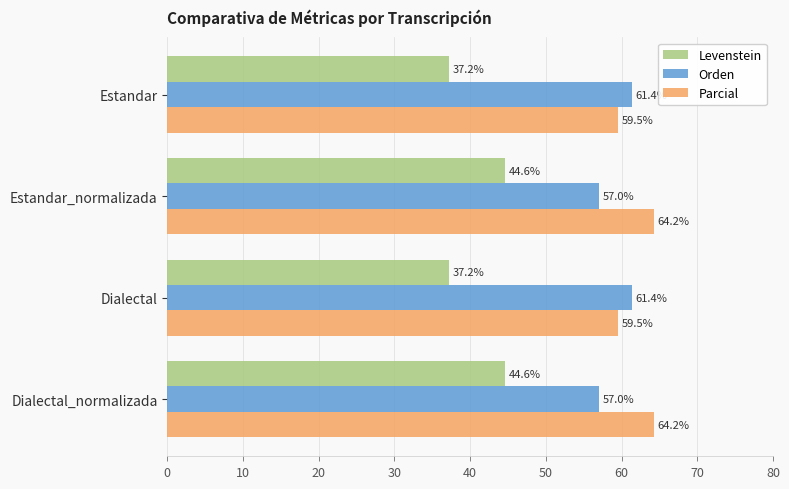

List the series in order of their peak value, highest first.

Parcial, Orden, Levenstein